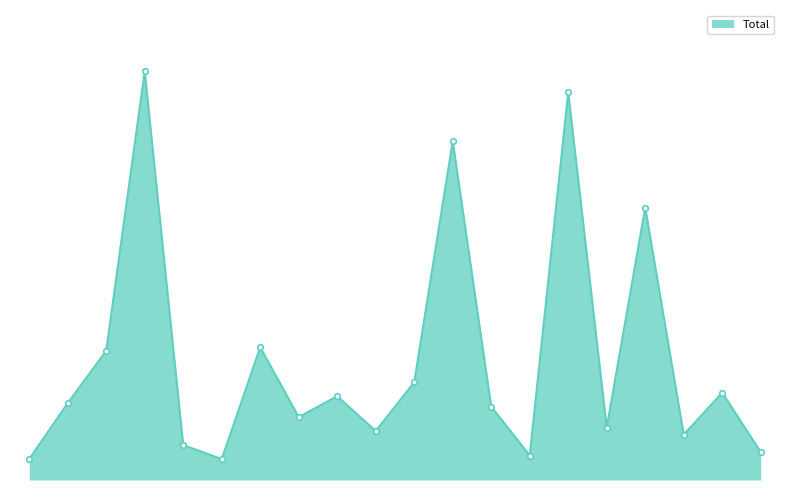

Does the chart have visible grid lines?

No